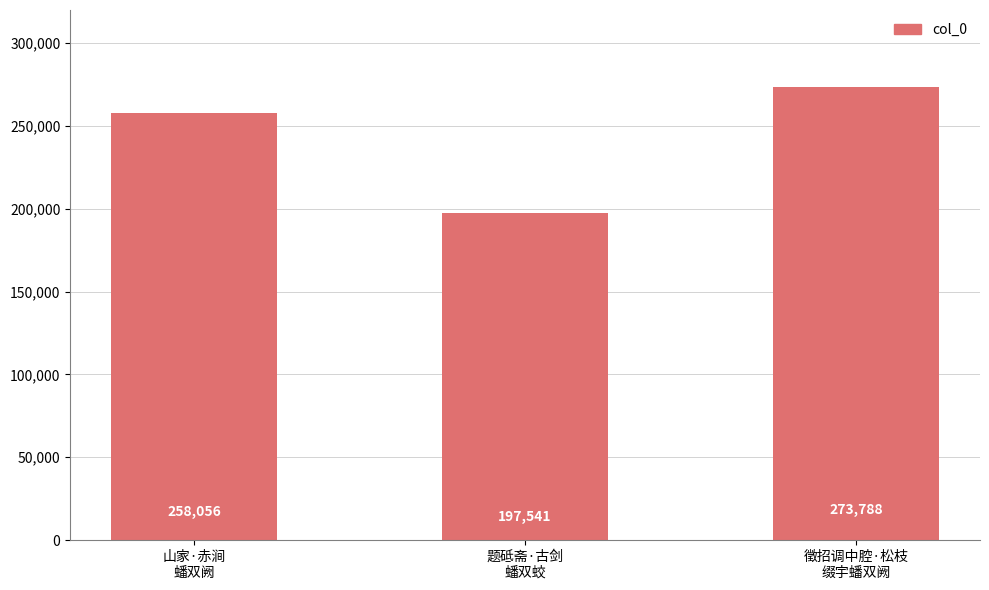

The chart shows a value of 383039 at 徵招调中腔·松枝
缀宇蟠双阙. True or false?

False